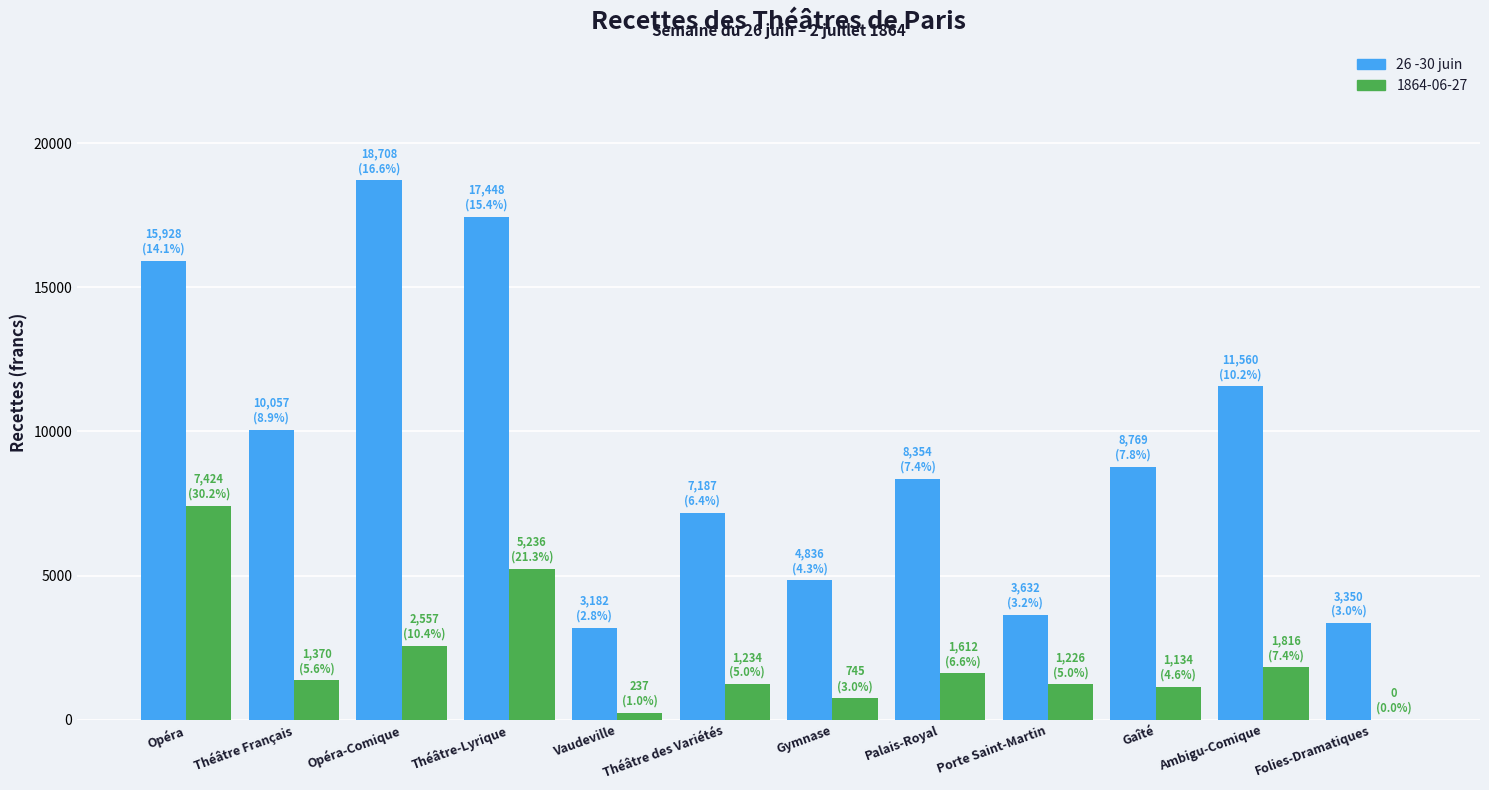

The 26 -30 juin series shows 3182.5 at Vaudeville. True or false?

True